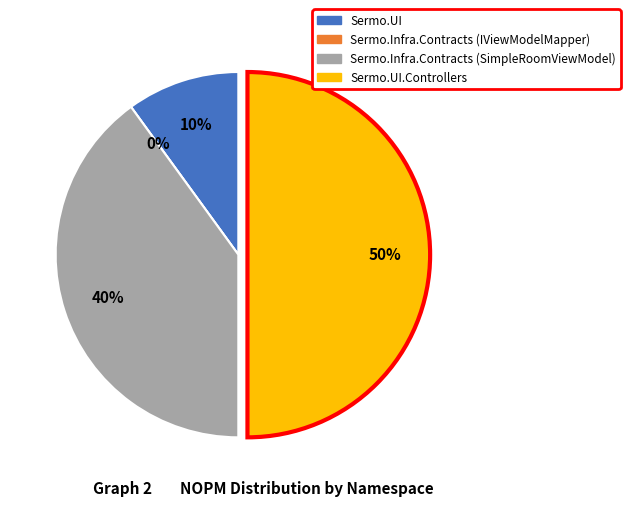

Which slice is the largest?

Sermo.UI.Controllers